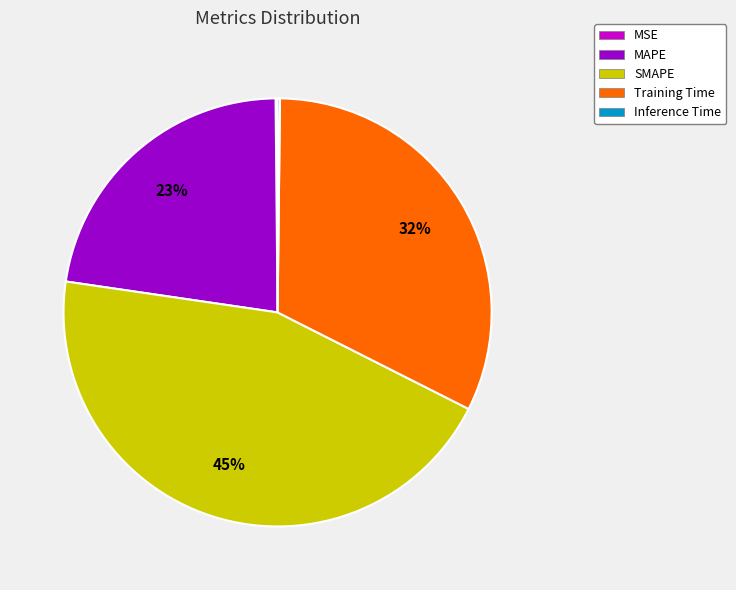

The Training Time slice represents 32% of the pie. True or false?

True